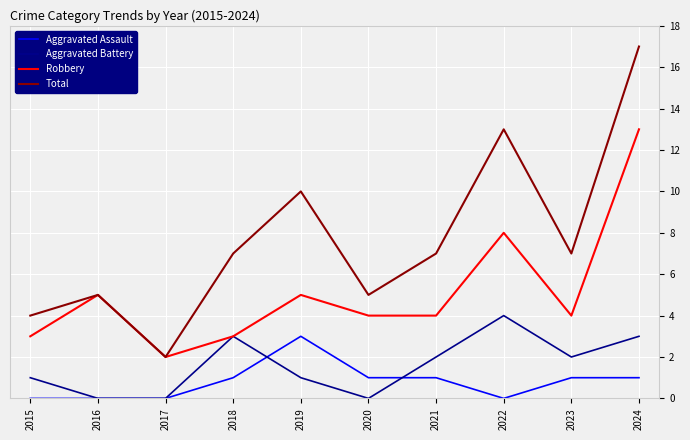

How many interior local valleys does the Total series have?

3